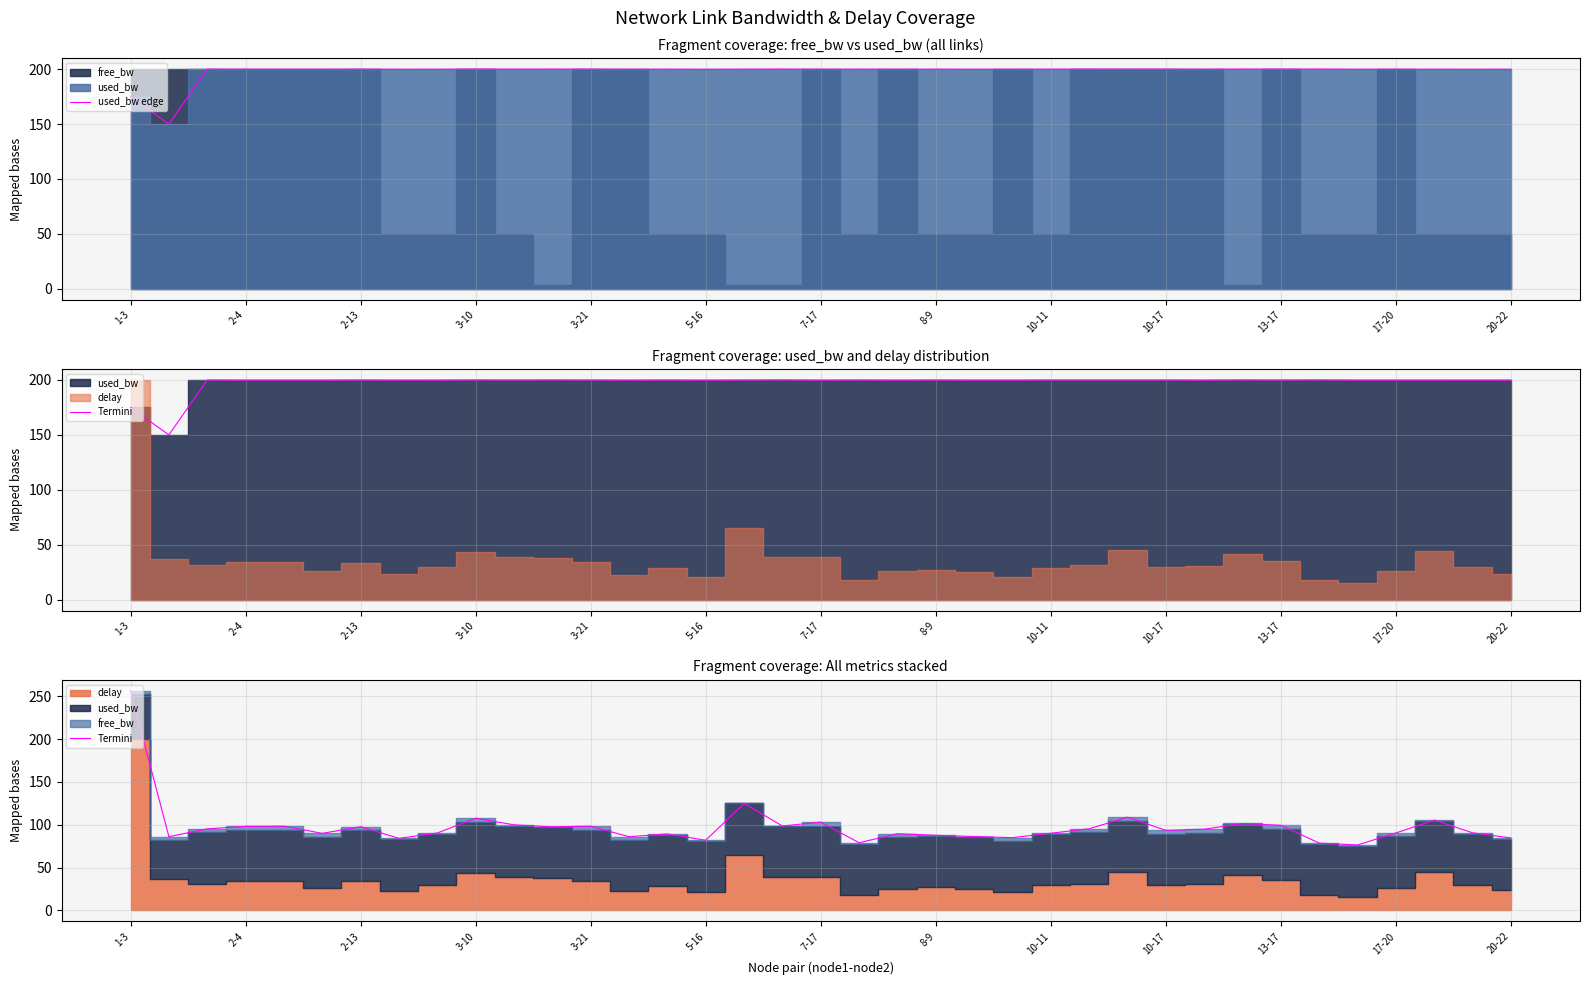

True or false: used_bw edge has a value of 199.9 at 10-11.

True